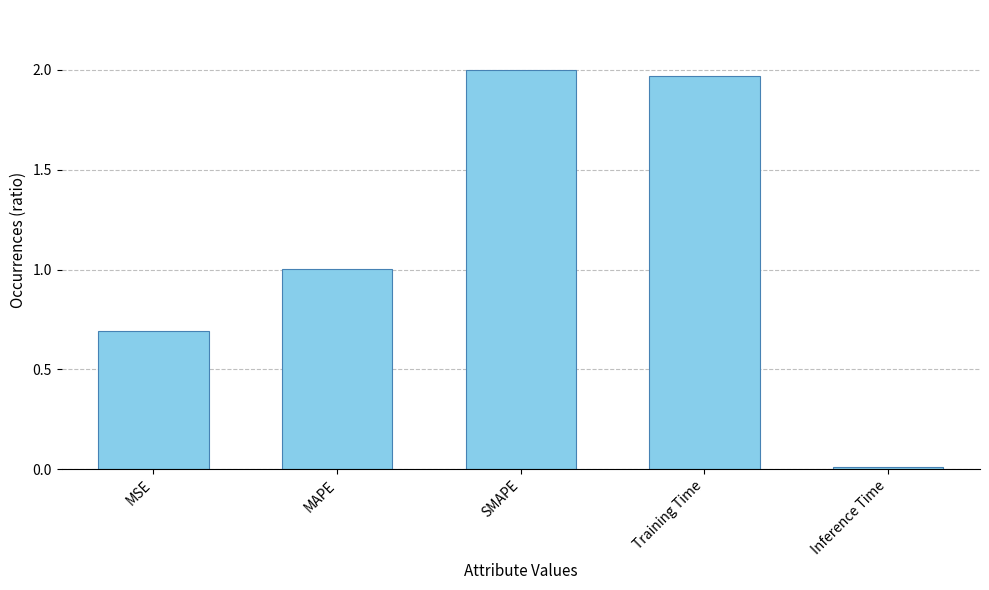

How many data points does each series have?

5